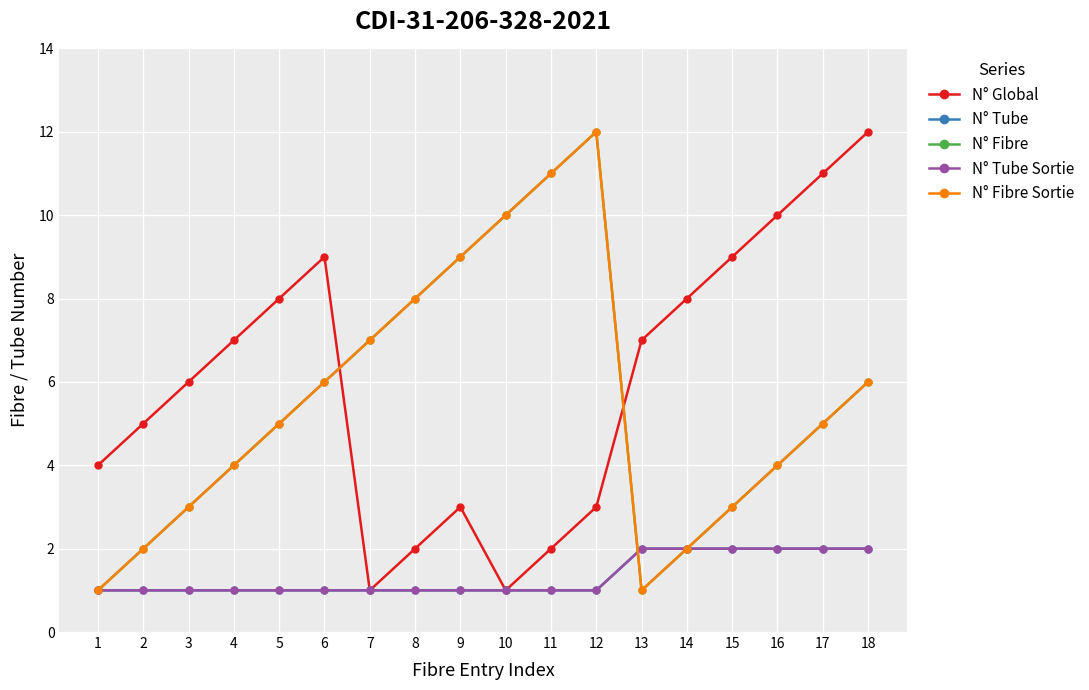

Reading right to left, transcribe all the data shown in this chart.

N° Global: 12	11	10	9	8	7	3	2	1	3	2	1	9	8	7	6	5	4
N° Tube: 2	2	2	2	2	2	1	1	1	1	1	1	1	1	1	1	1	1
N° Fibre: 6	5	4	3	2	1	12	11	10	9	8	7	6	5	4	3	2	1
N° Tube Sortie: 2	2	2	2	2	2	1	1	1	1	1	1	1	1	1	1	1	1
N° Fibre Sortie: 6	5	4	3	2	1	12	11	10	9	8	7	6	5	4	3	2	1